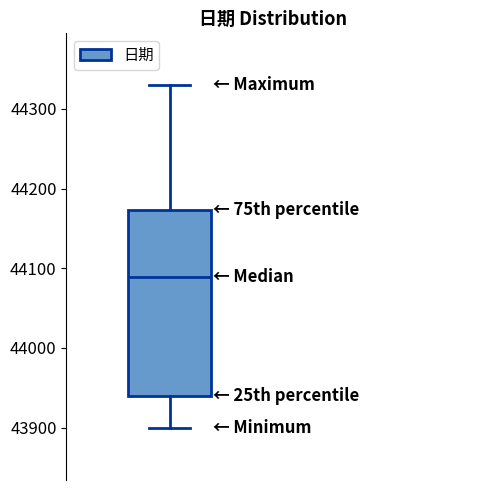

Read this box plot against the y-axis: the position of the median line, the range covered by the box, and the ends of both whiskers. The values are not printed on the chart, so give them approximately, as read against the axis.

median 44090, box 43940 to 44170, whiskers 43900 to 44330